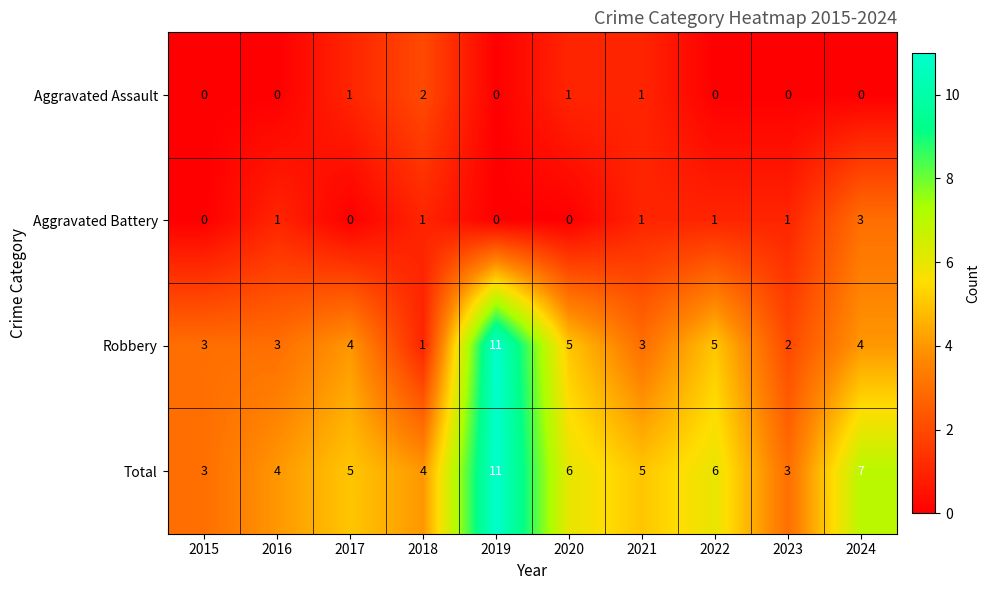

Between 2021 and 2022, which series saw the biggest shift?

Robbery